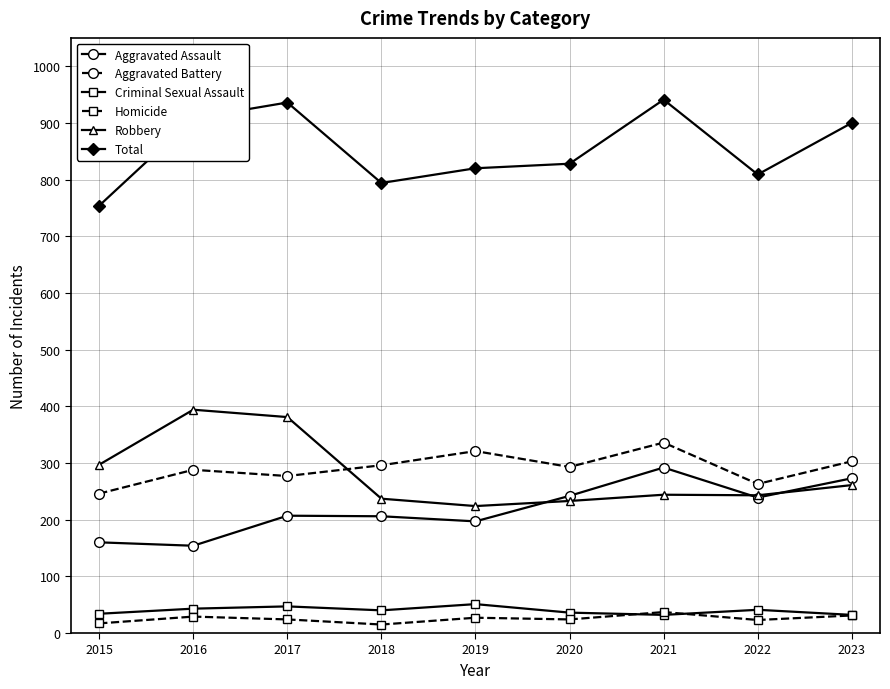

What are all the series names shown in the legend?

Aggravated Assault, Aggravated Battery, Criminal Sexual Assault, Homicide, Robbery, Total